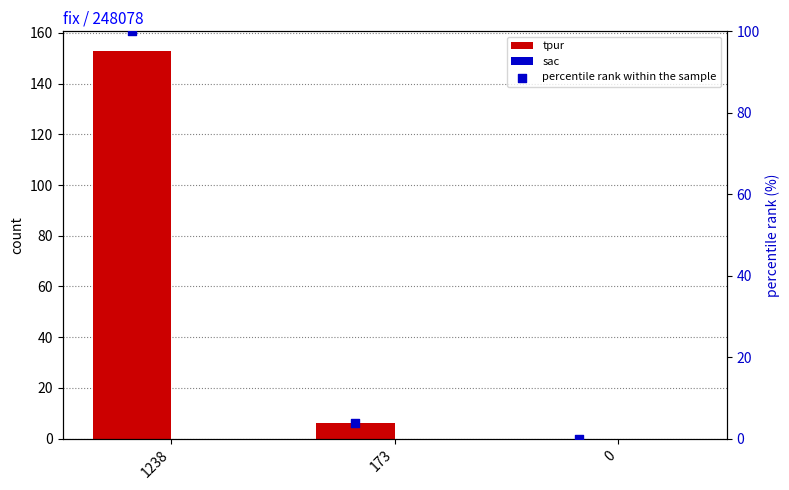

Which series contains the lowest Y value?

tpur